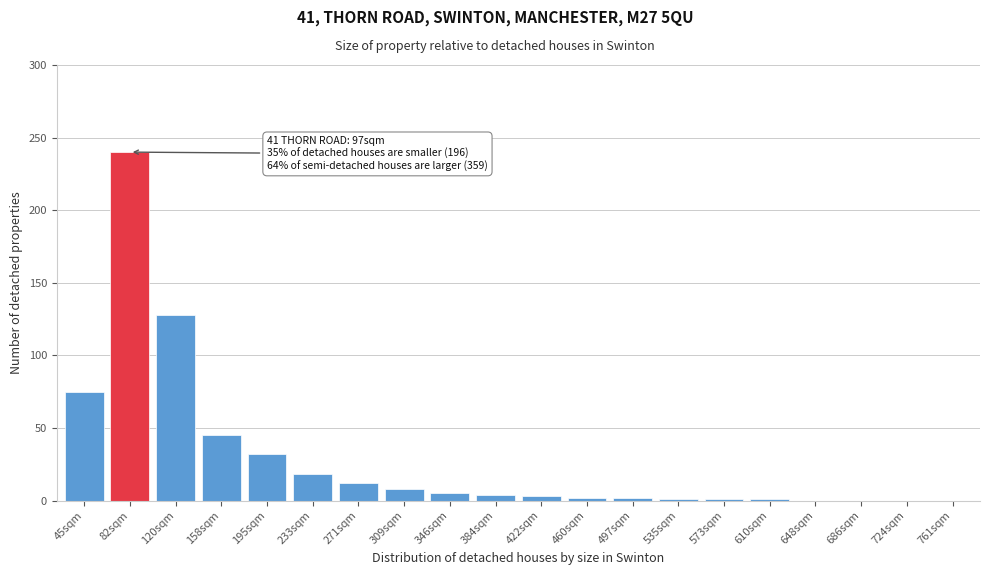

What is the ratio of the value at 233sqm to the value at 158sqm?

0.4